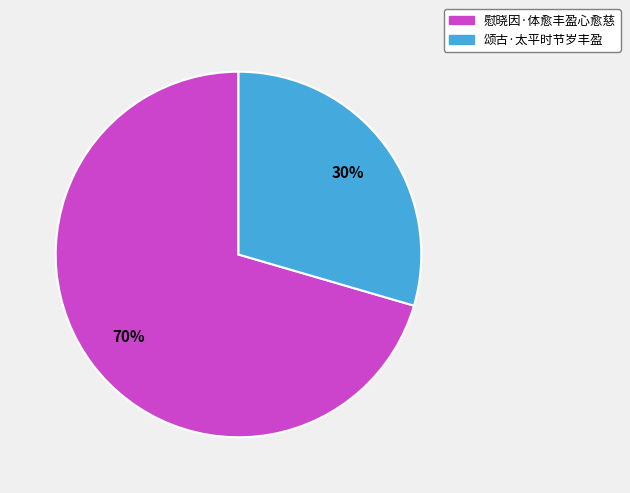

What percentage is the 慰晓因·体愈丰盈心愈慈 slice, to the nearest percent?

70%